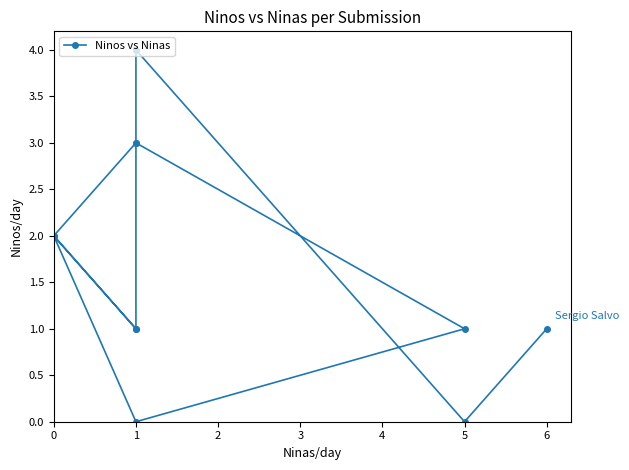

What is the average value?

2